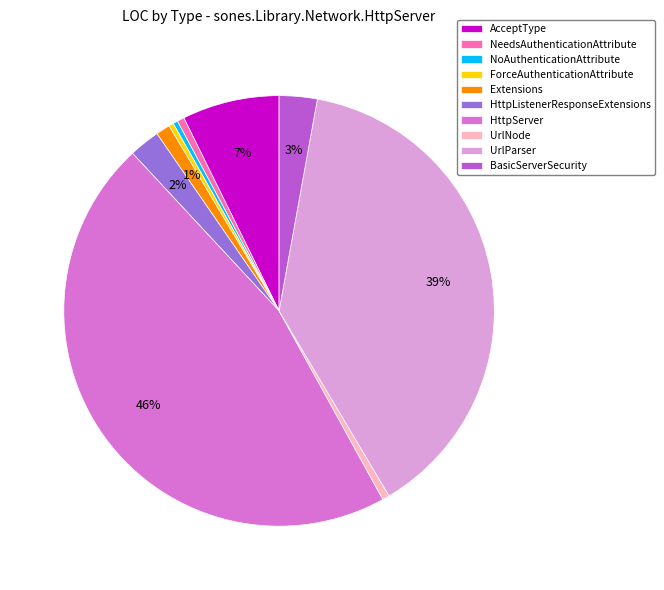

Is it true that HttpListenerResponseExtensions is 2% of the pie?

True